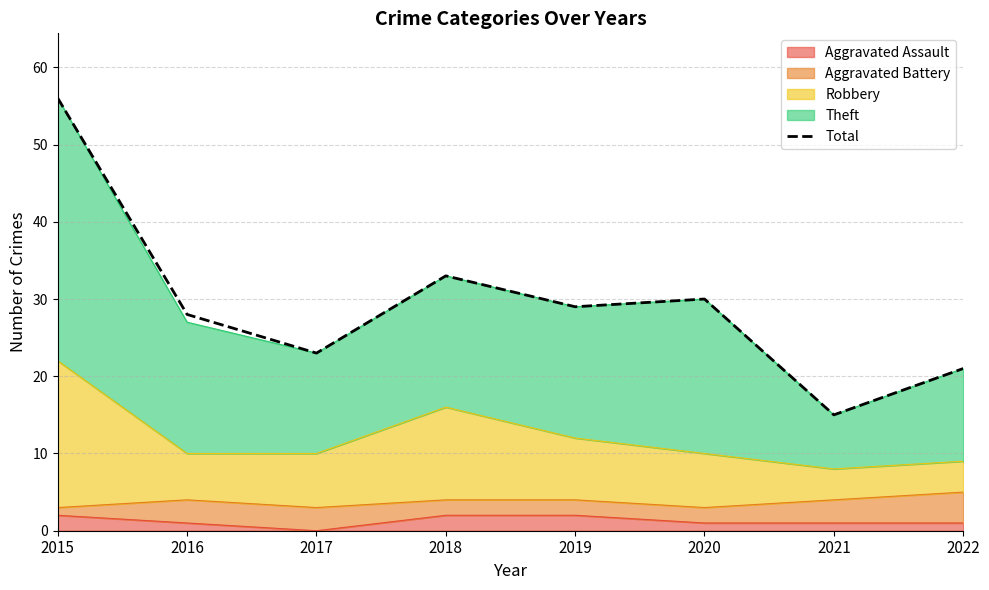

Reading left to right, transcribe all the data shown in this chart.

2015=56	2016=28	2017=23	2018=33	2019=29	2020=30	2021=15	2022=21